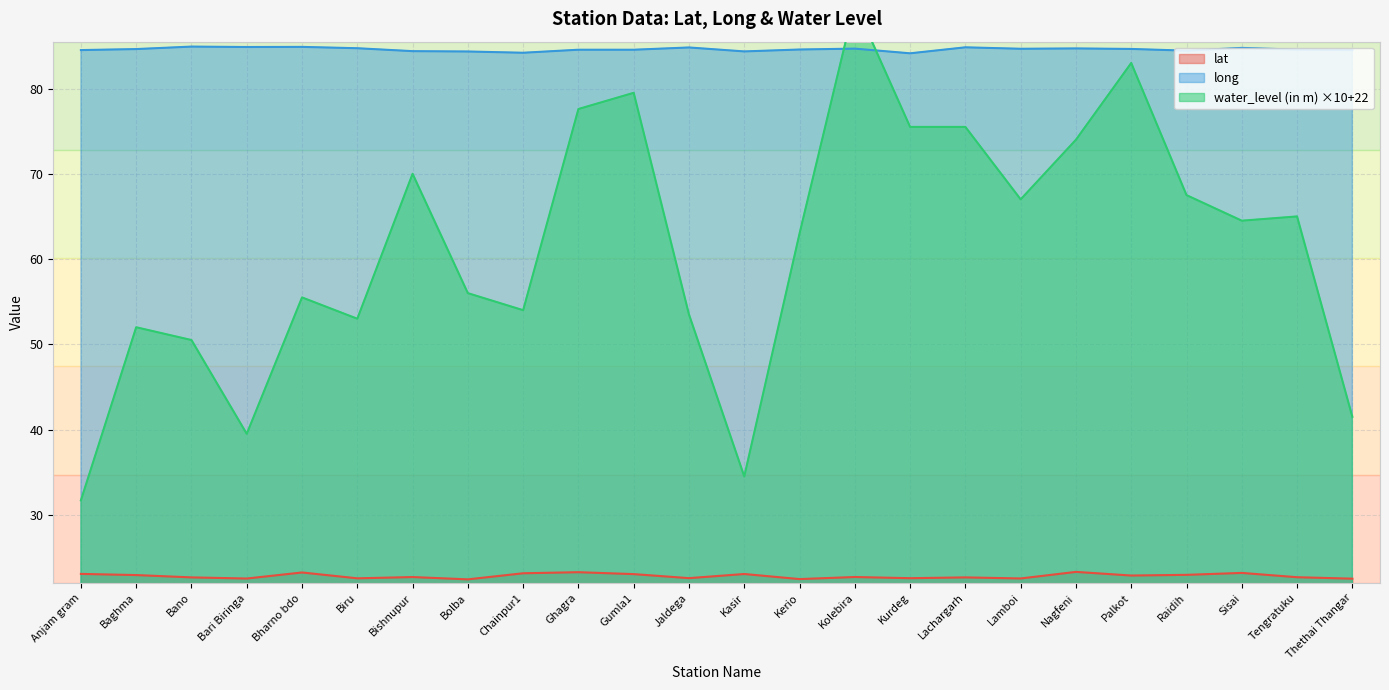

Reading right to left, extract all data points from this chart.

lat: Thethai Thangar=22.5	Tengratuku=22.7	Sisai=23.2	Raidih=23.0	Palkot=22.9	Nagfeni=23.3	Lamboi=22.5	Lachargarh=22.7	Kurdeg=22.6	Kolebira=22.7	Kerio=22.5	Kasir=23.1	Jaldega=22.6	Gumla1=23.0	Ghagra=23.3	Chainpur1=23.1	Bolba=22.4	Bishnupur=22.7	Biru=22.6	Bharno bdo=23.2	Bari Biringa=22.5	Bano=22.7	Baghma=22.9	Anjam gram=23.1
long: Thethai Thangar=84.5	Tengratuku=84.6	Sisai=84.8	Raidih=84.4	Palkot=84.6	Nagfeni=84.7	Lamboi=84.7	Lachargarh=84.8	Kurdeg=84.1	Kolebira=84.7	Kerio=84.6	Kasir=84.4	Jaldega=84.8	Gumla1=84.6	Ghagra=84.6	Chainpur1=84.2	Bolba=84.3	Bishnupur=84.4	Biru=84.7	Bharno bdo=84.9	Bari Biringa=84.9	Bano=84.9	Baghma=84.6	Anjam gram=84.5
water_level (in m): Thethai Thangar=41.5	Tengratuku=65.0	Sisai=64.5	Raidih=67.5	Palkot=83.0	Nagfeni=74.0	Lamboi=67.0	Lachargarh=75.5	Kurdeg=75.5	Kolebira=90.0	Kerio=63.0	Kasir=34.5	Jaldega=53.5	Gumla1=79.5	Ghagra=77.6	Chainpur1=54.0	Bolba=56.0	Bishnupur=70.0	Biru=53.0	Bharno bdo=55.5	Bari Biringa=39.5	Bano=50.5	Baghma=52.0	Anjam gram=31.7